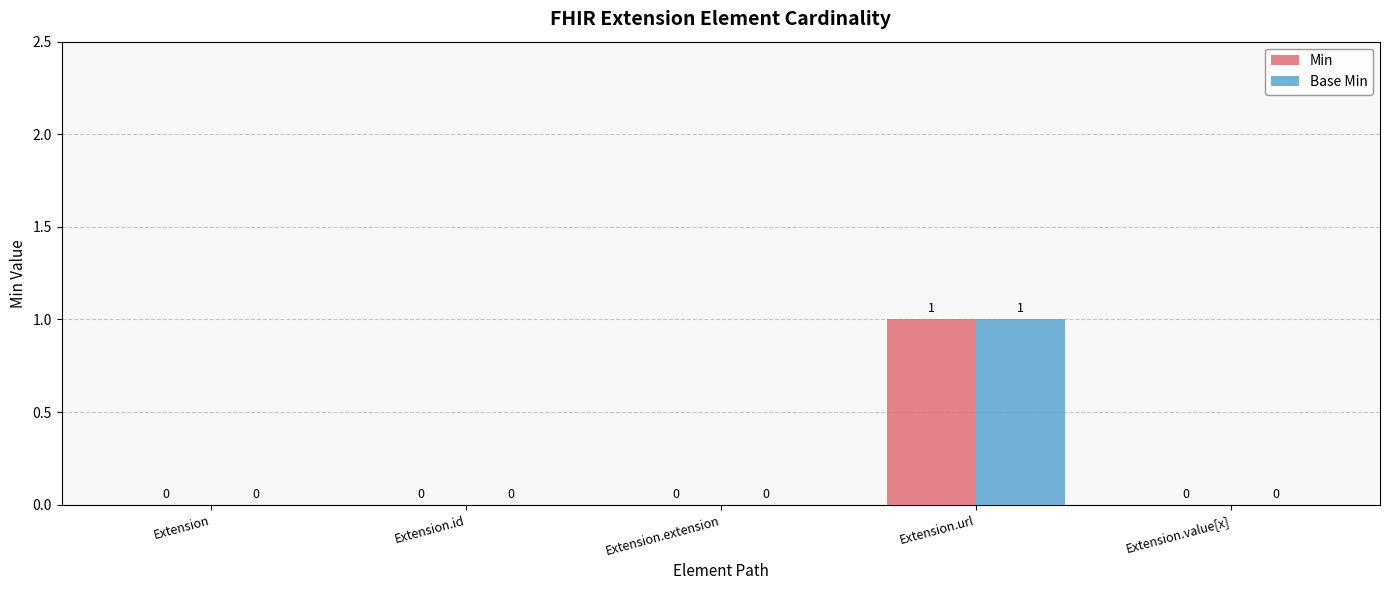

What are all the series names shown in the legend?

Min, Base Min